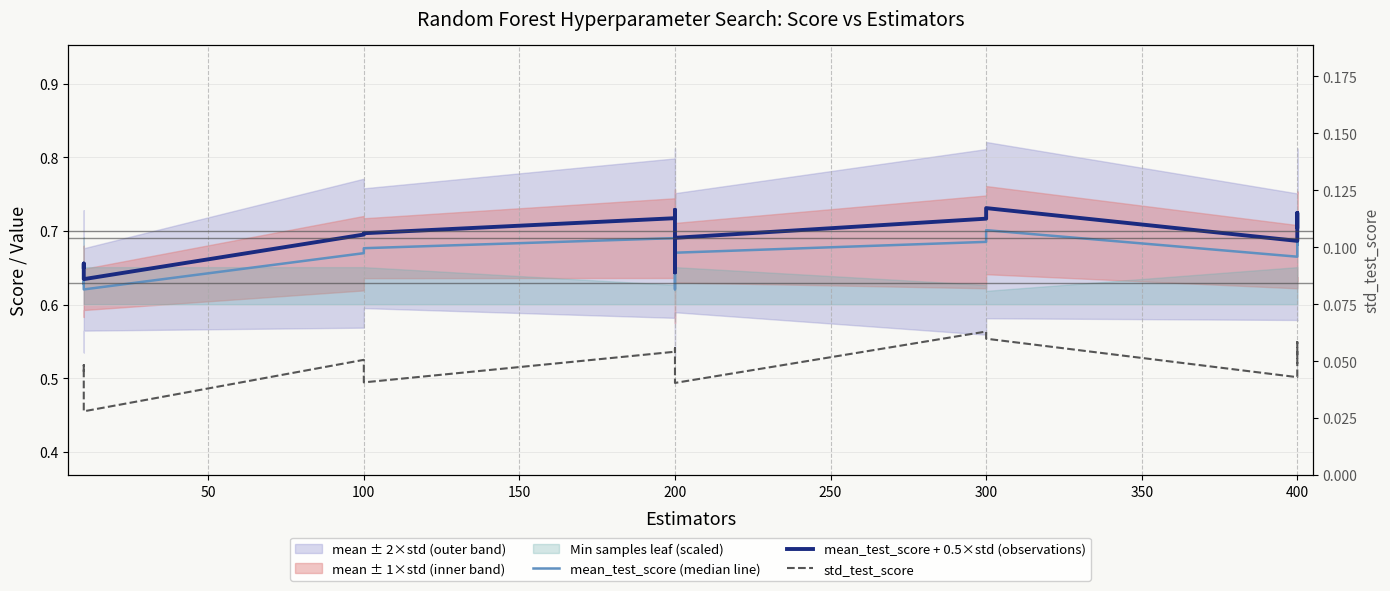

Which series has the largest range (max minus min)?

mean_test_score + 0.5×std (observations)